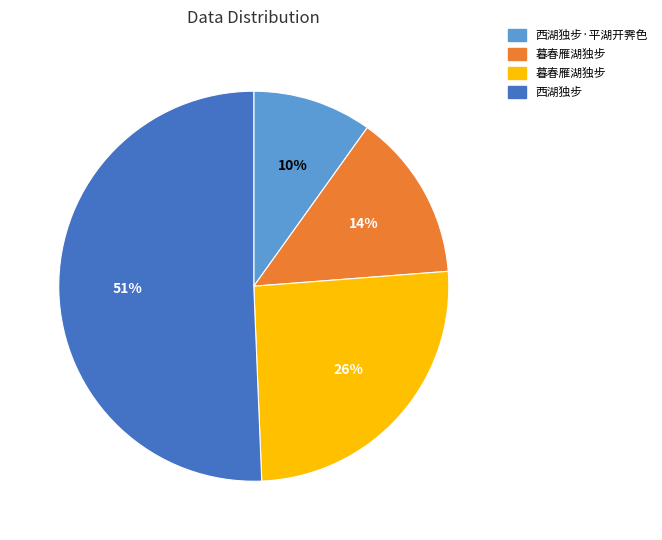

To the nearest percent, what is the difference between the largest and smallest slice percentages?

41%